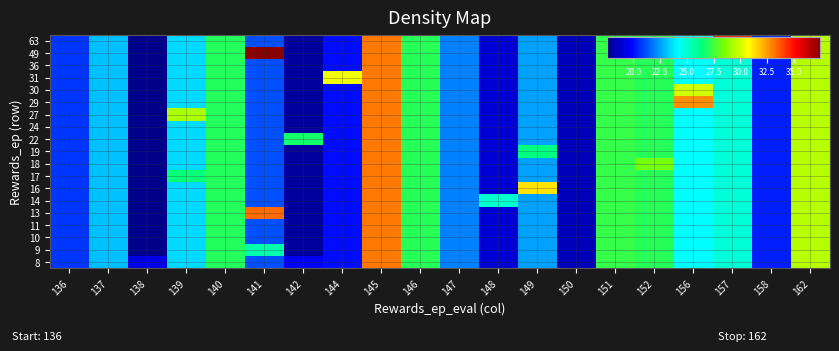

At which category does the chart reach its minimum across all series?

138